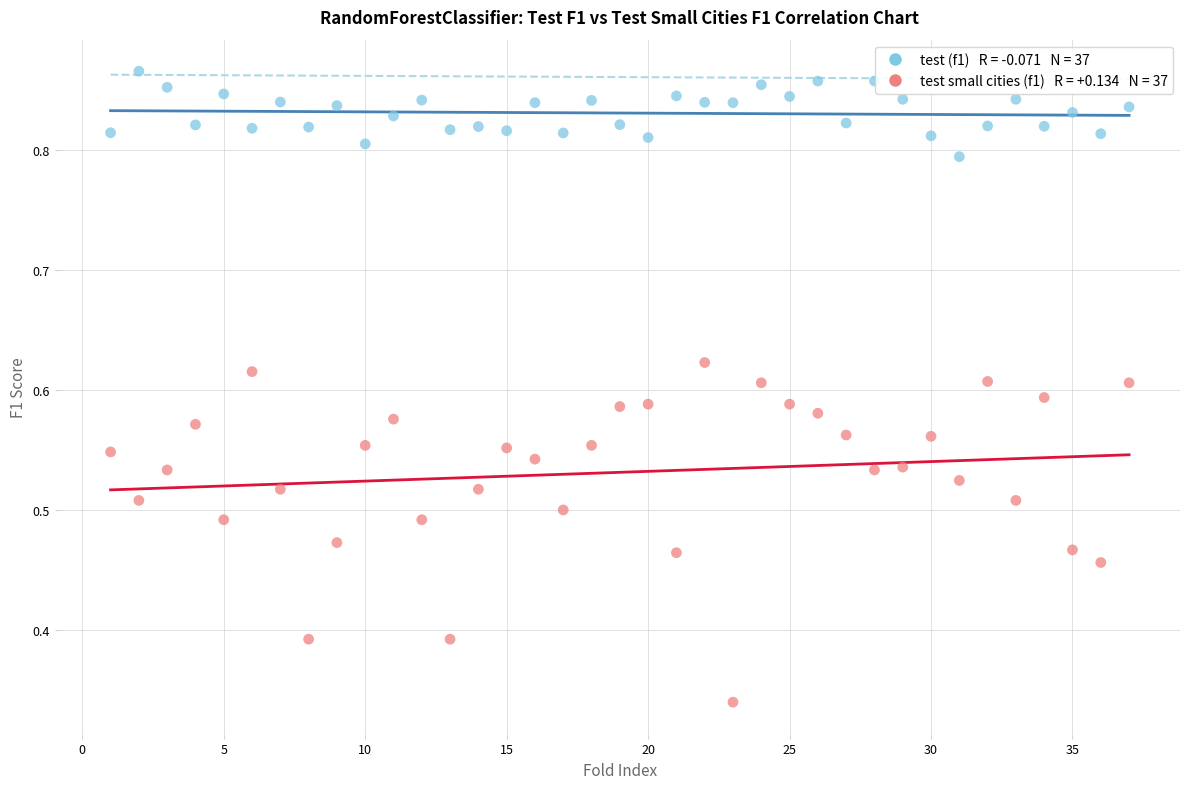

Across all data points, what is the range of X values (max minus min)?

36.0